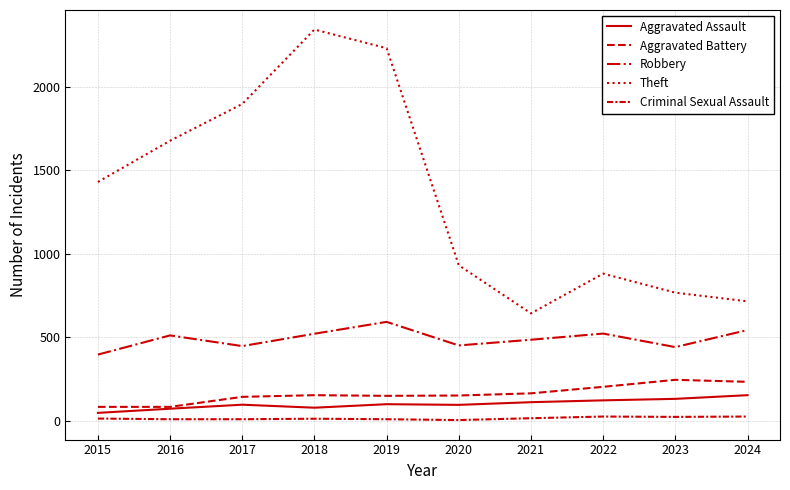

Is this an area chart (filled region under the line)?

No